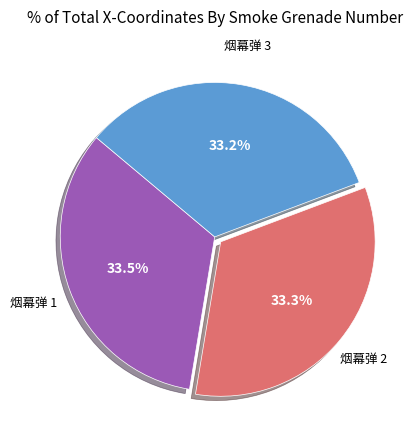

Is there a majority slice in this chart?

No